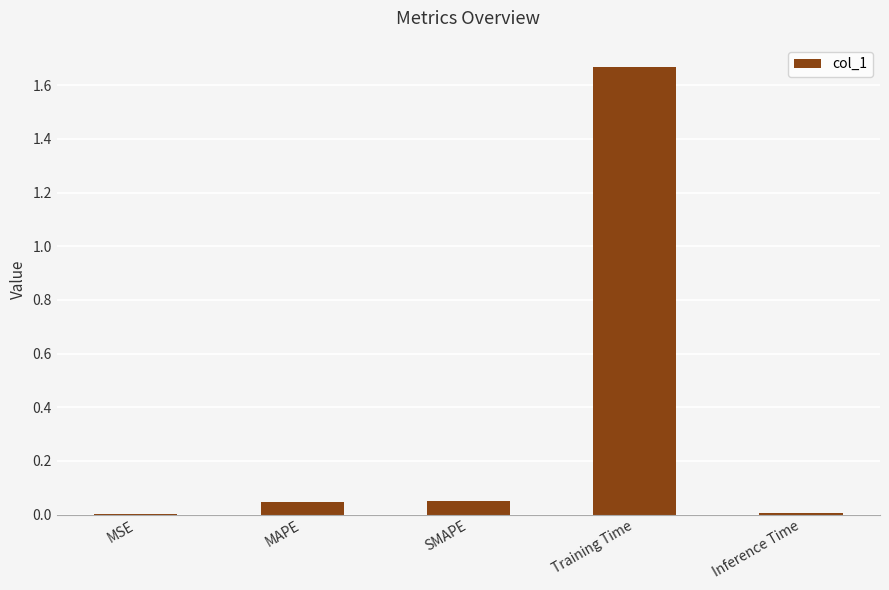

Are the bars grouped side by side (vs. stacked)?

No